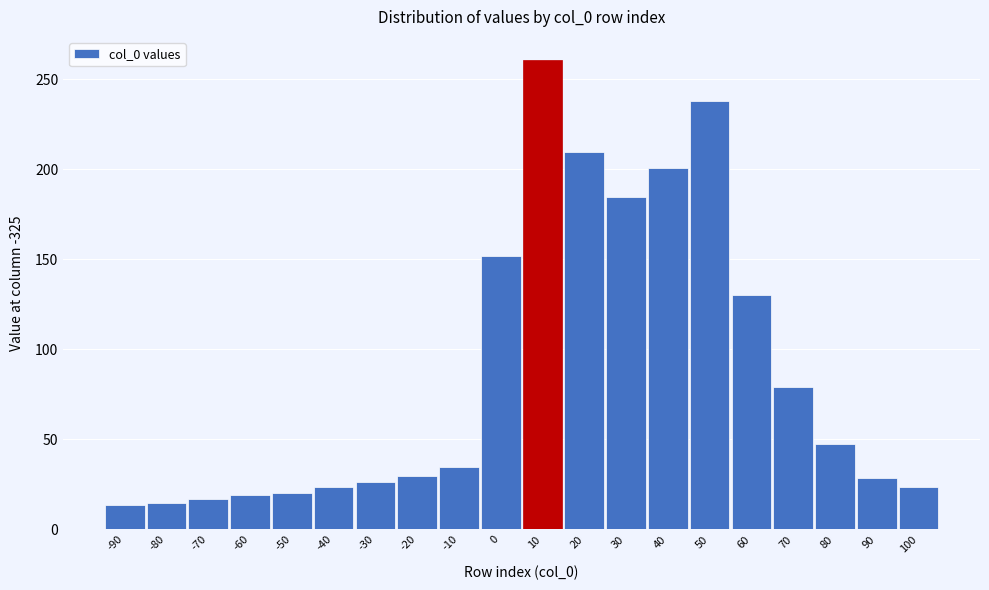

At which label is the value closest to 136?

60